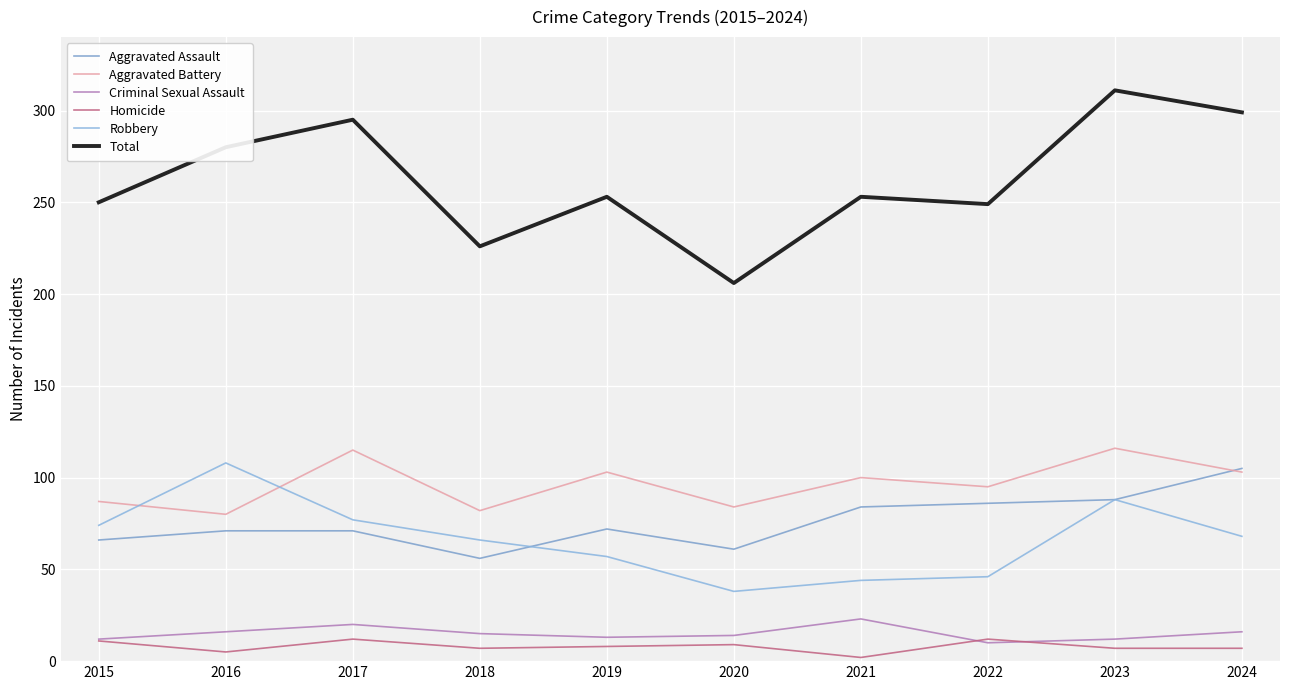

What is the total value across all series at 2016?

560